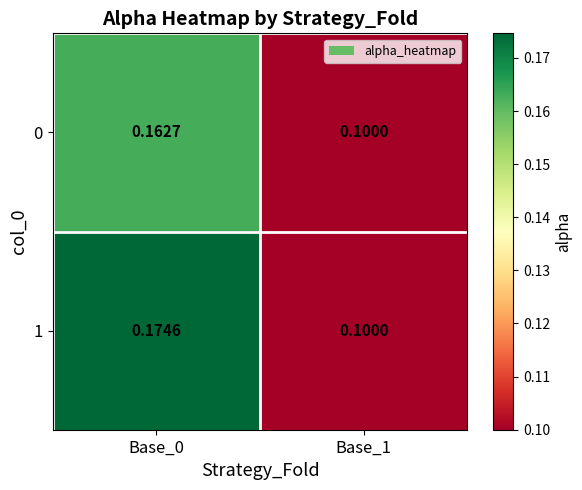

Is the value of 1 at Base_1 greater than the value of 0 at Base_0?

No